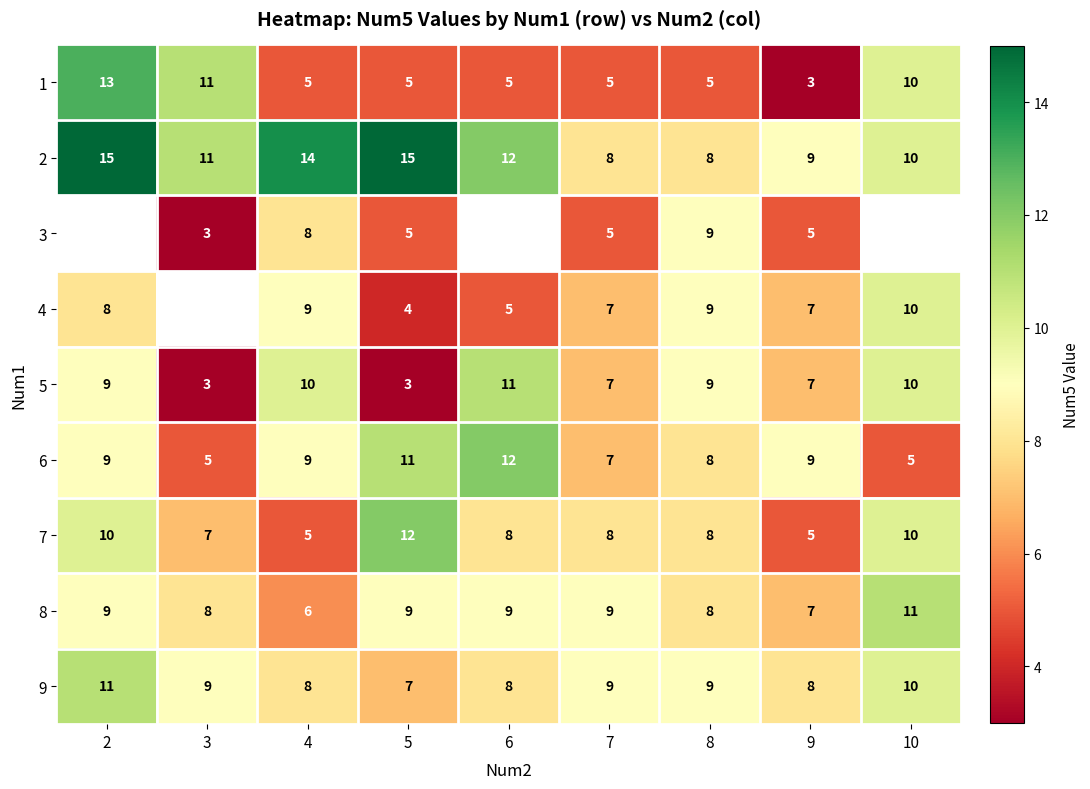

What is the sum of all 1 values?

62